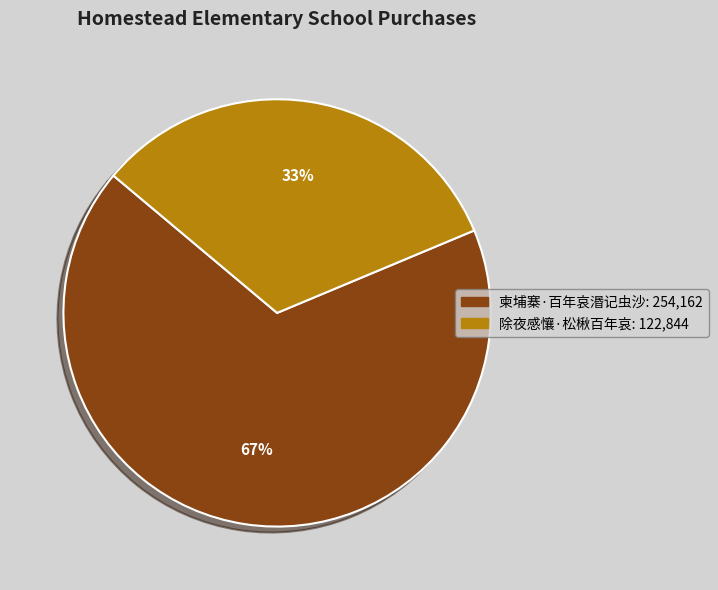

Count the number of slices in the pie.

2